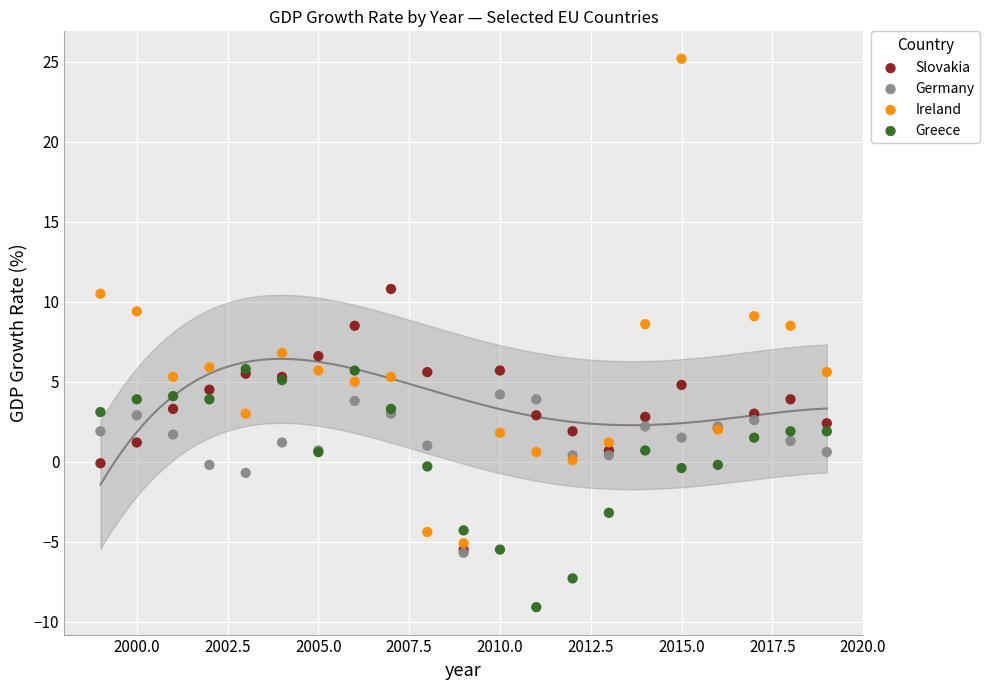

What are all the series names shown in the legend?

Slovakia, Germany, Ireland, Greece